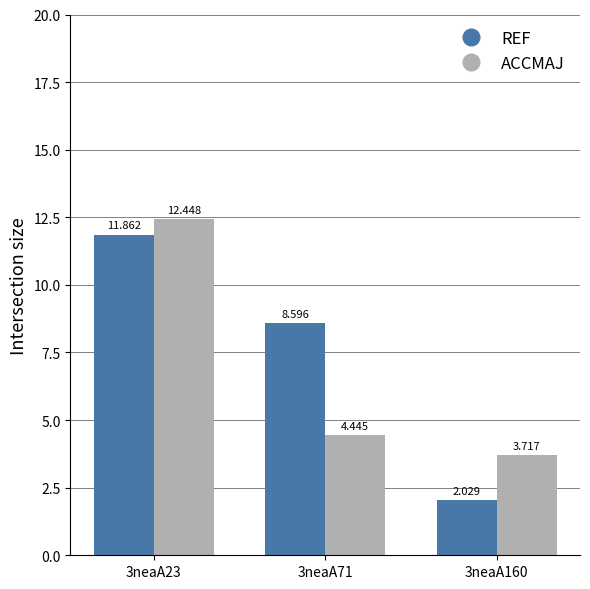

Which series has the largest total across all categories?

REF